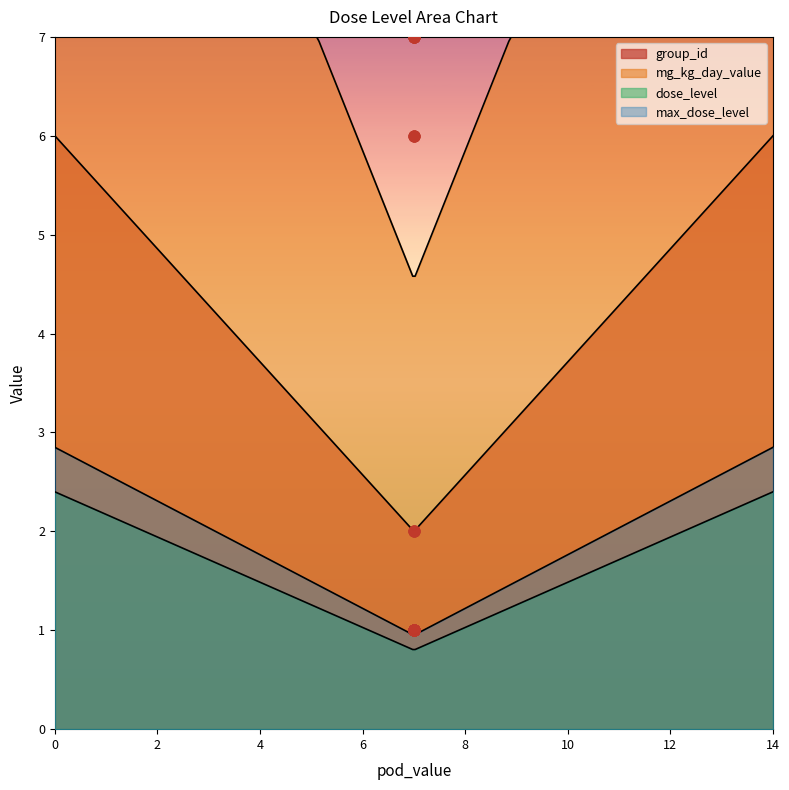

Which series reaches the minimum Y coordinate?

dose_level